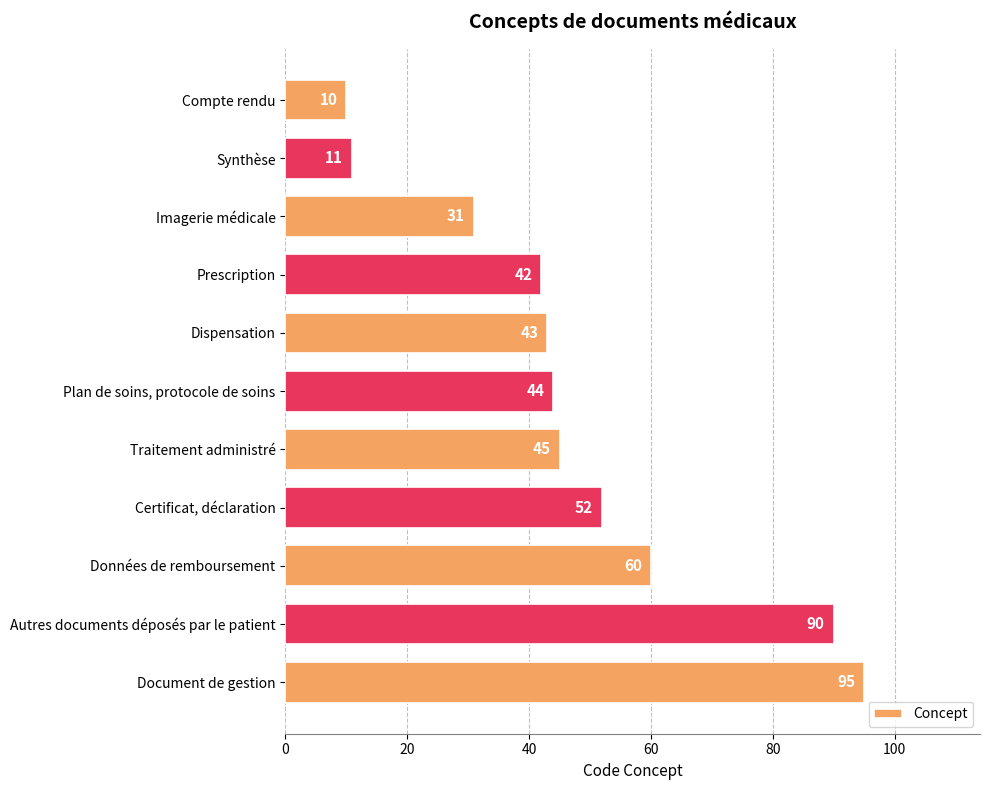

At which label is the value closest to 52?

Certificat, déclaration